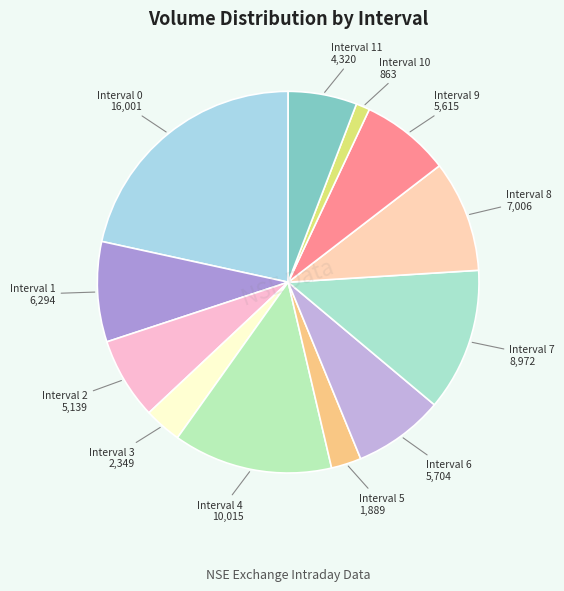

How many slices are in this pie chart?

12